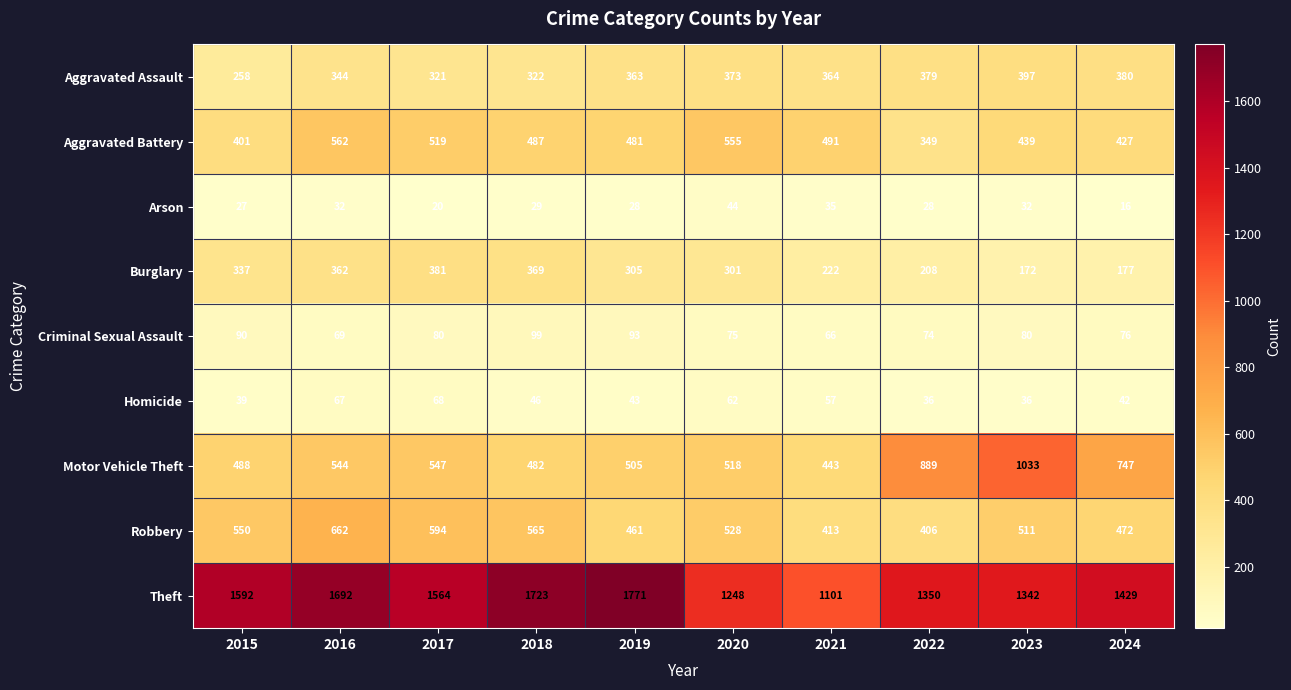

Between 2019 and 2020, which series saw the biggest shift?

Theft